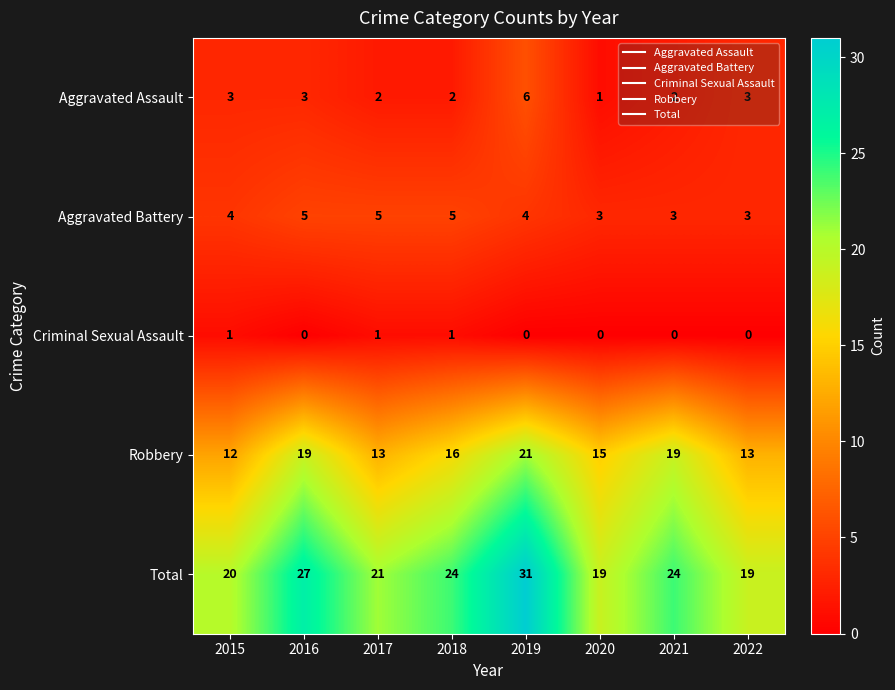

What is the sum of the Total values at 2021 and 2015?

44